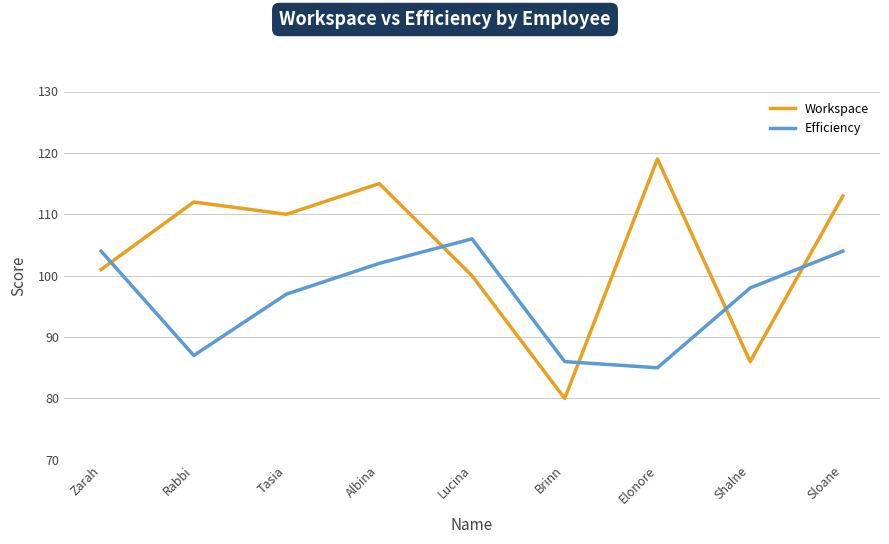

Which series has the largest range (max minus min)?

Workspace